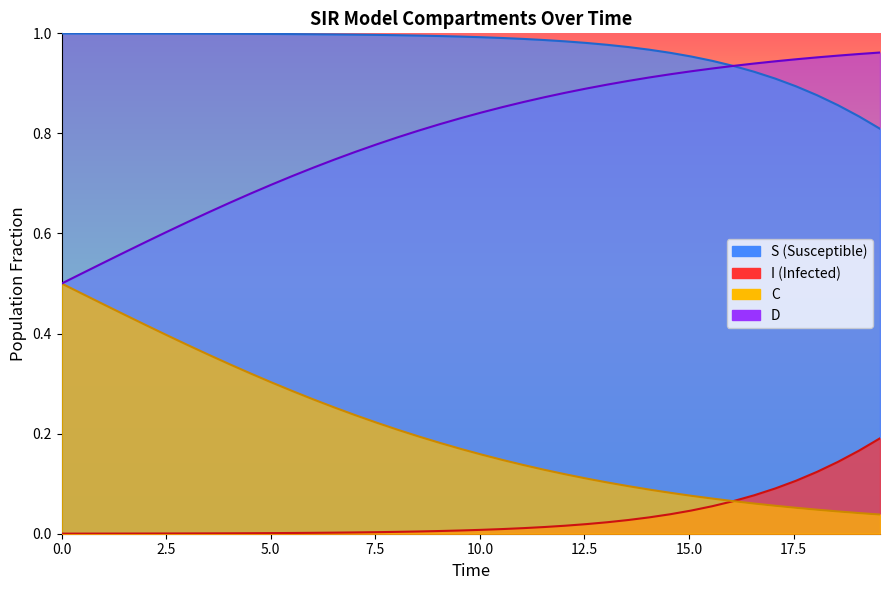

How many times do D and S cross each other?

1